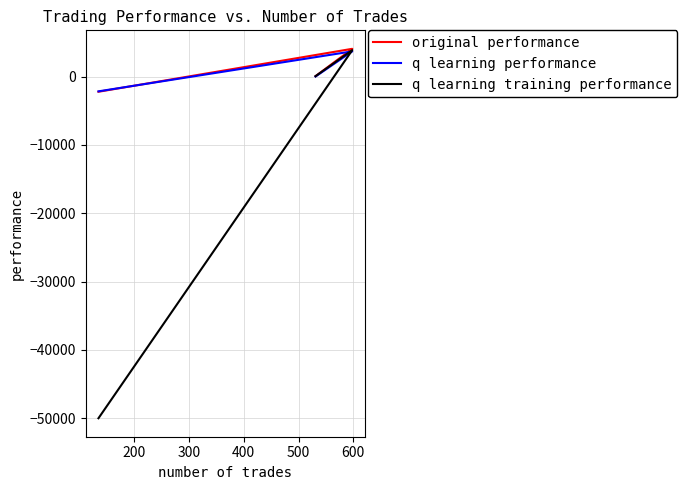

Count the number of categories in the chart.

3